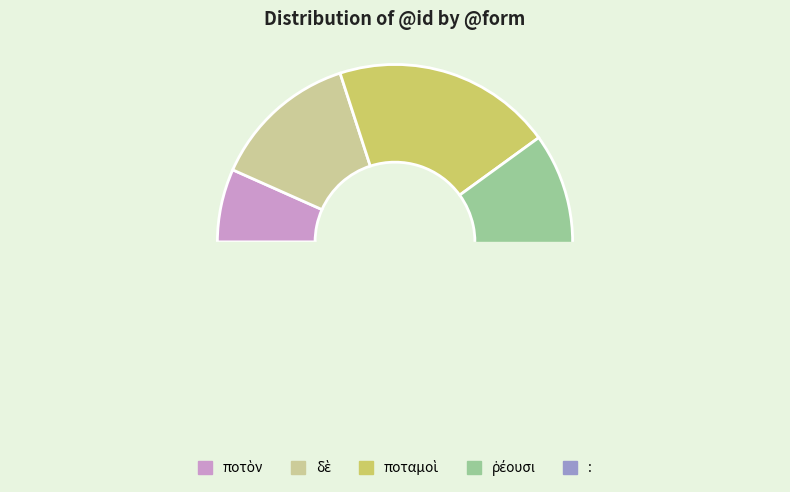

Is ποταμοὶ the majority of the pie?

No